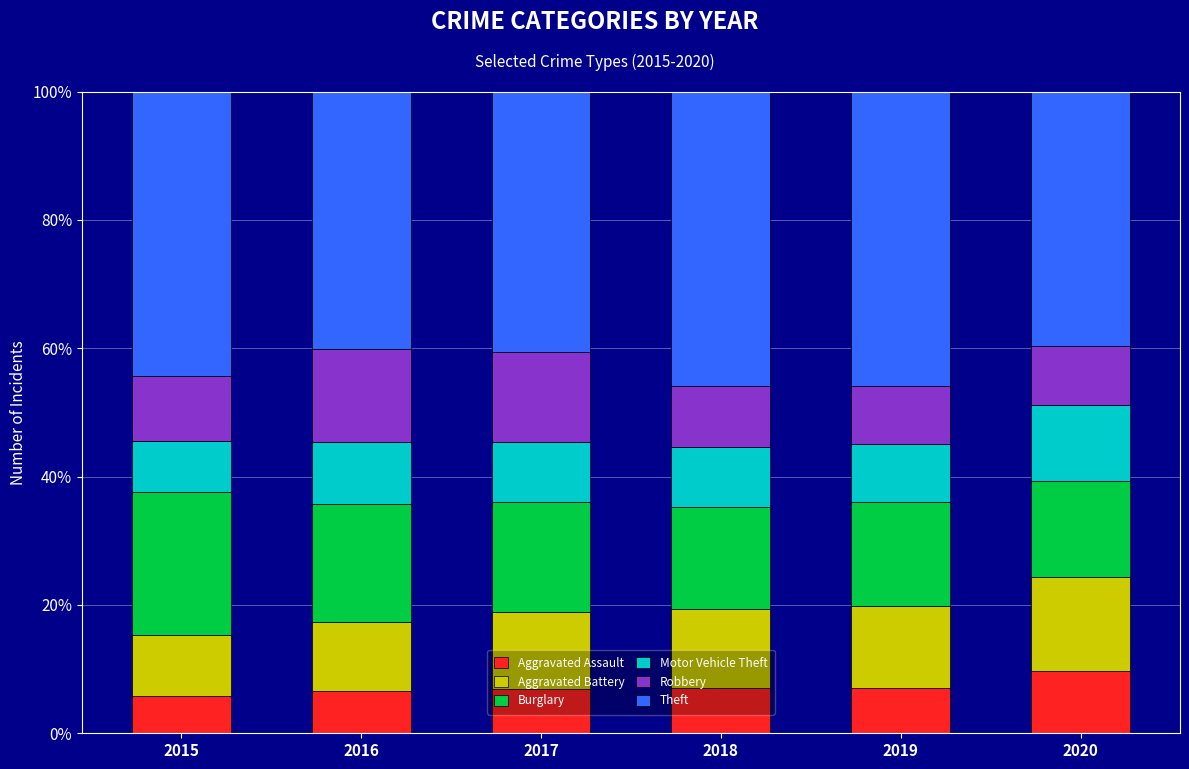

What is the difference between the maximum and minimum values in the Aggravated Assault series?

3.8